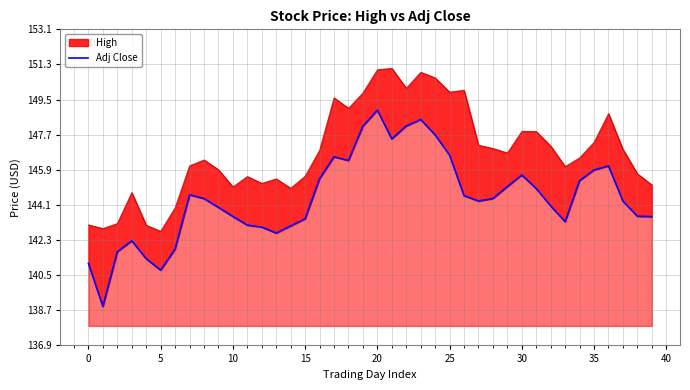

What is the minimum value shown in the chart?

138.9